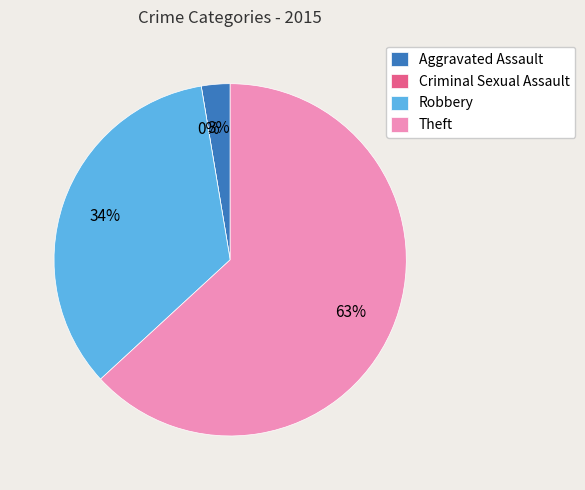

Which slice is the largest?

Theft